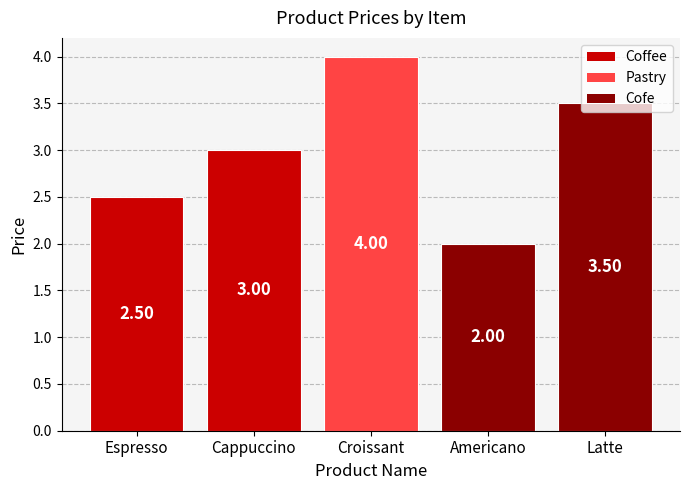

Rank the categories by value from lowest to highest.

Americano, Espresso, Cappuccino, Latte, Croissant